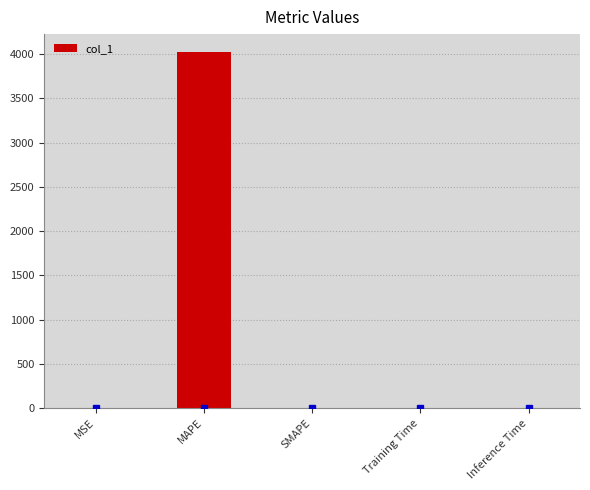

True or false: the data shows 0.0 at MSE.

True